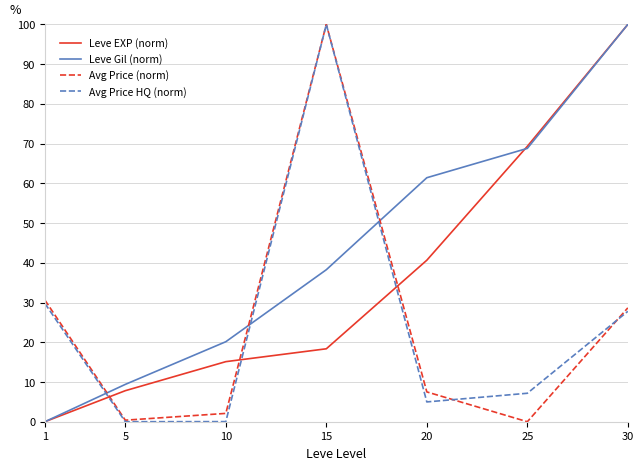

How many values in the Leve Gil (norm) series exceed 38?

4